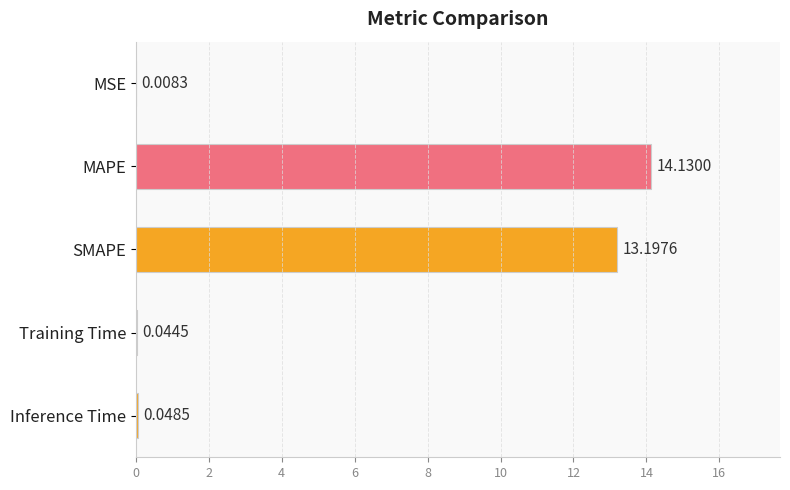

What is the greatest value displayed?

14.1